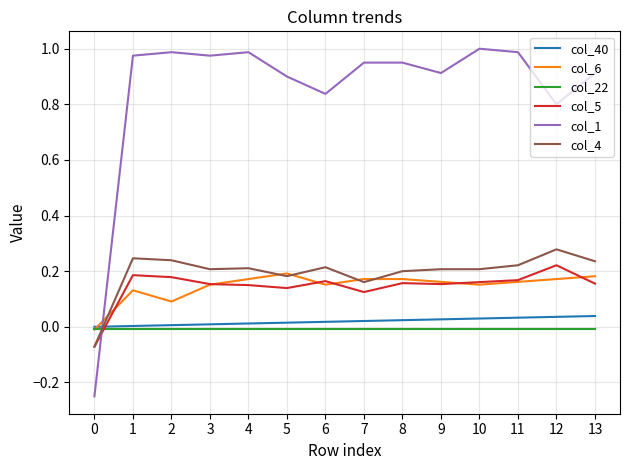

True or false: col_1 has a value of 1.0 at 1.

True